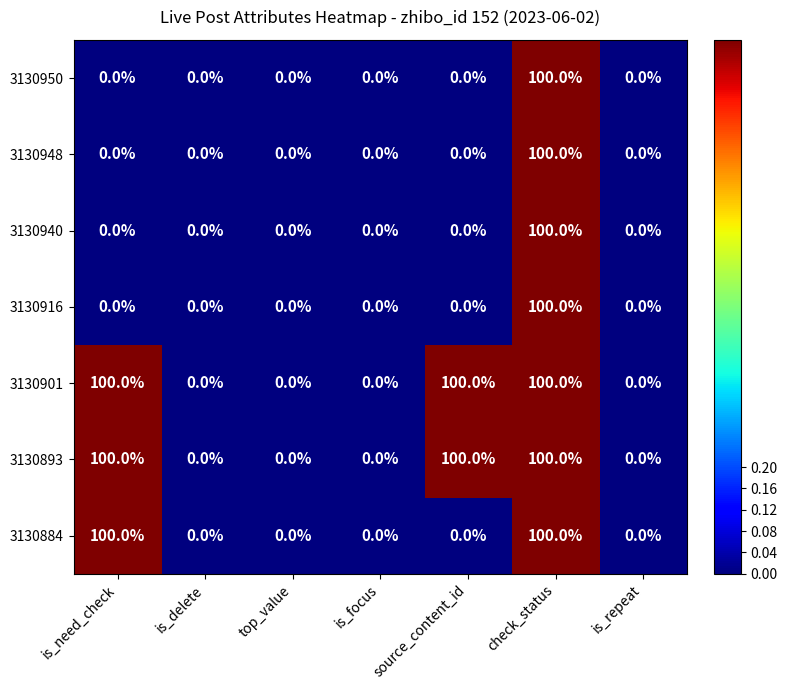

What is the maximum value shown in the chart?

100